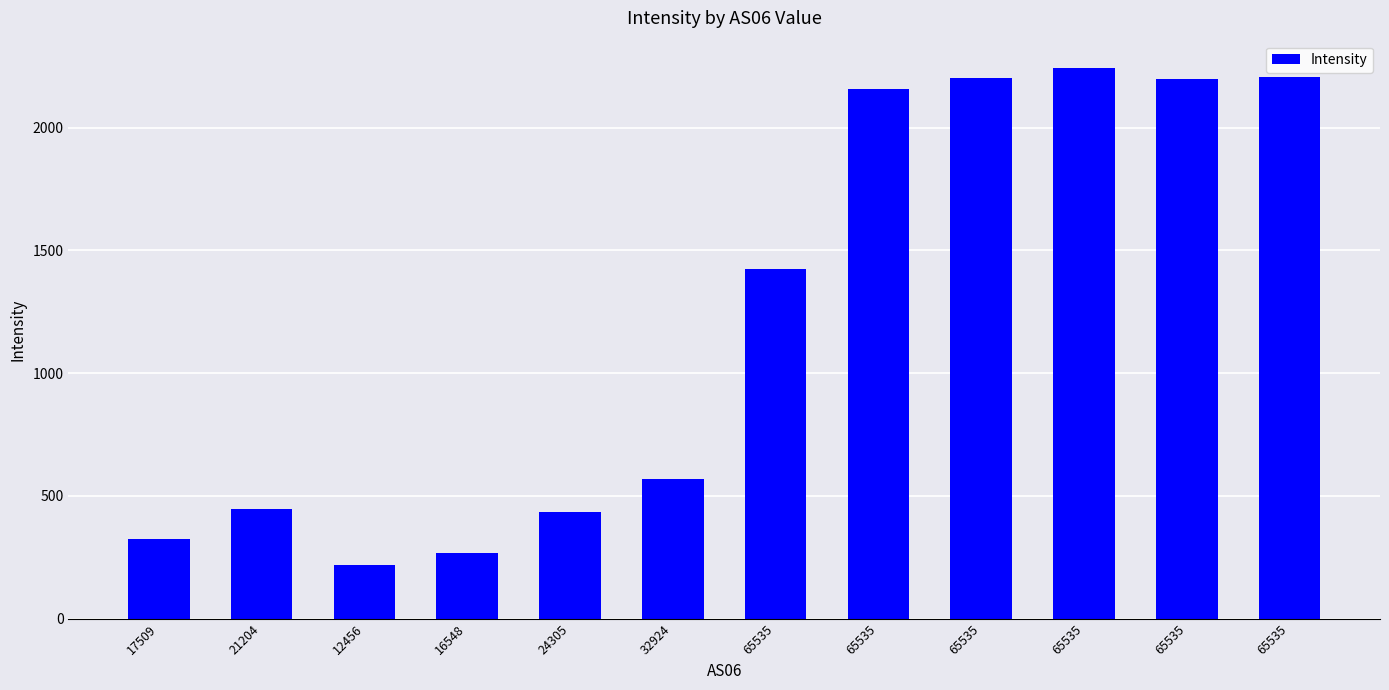

Rank the categories by value from lowest to highest.

12456, 16548, 17509, 24305, 21204, 32924, 65535, 65535, 65535, 65535, 65535, 65535